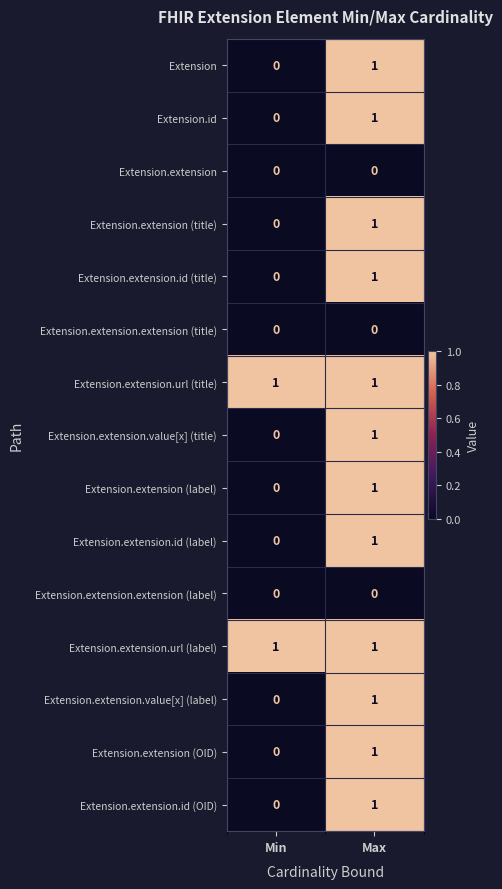

At which category is the sum across all series the highest?

Max